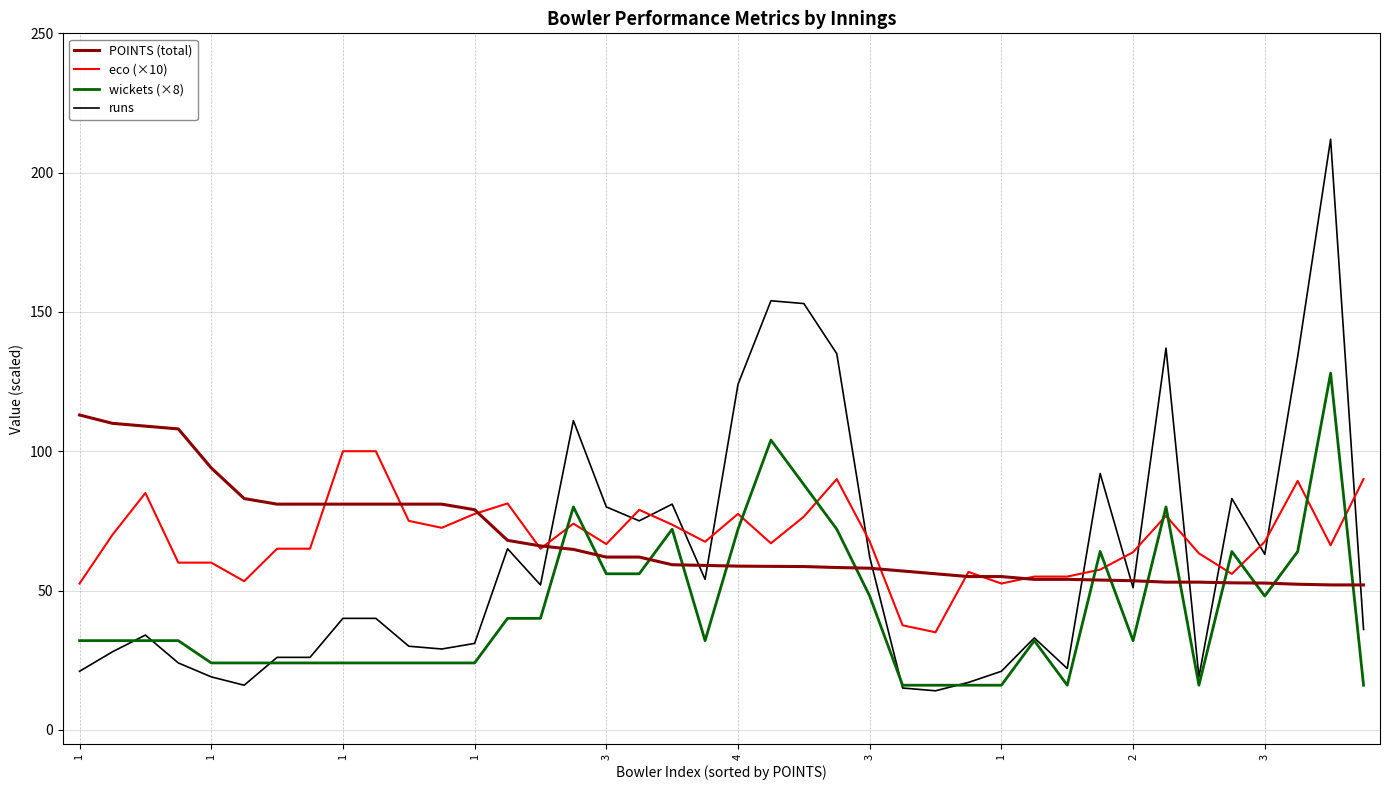

Which category has the lowest value across all series?

26